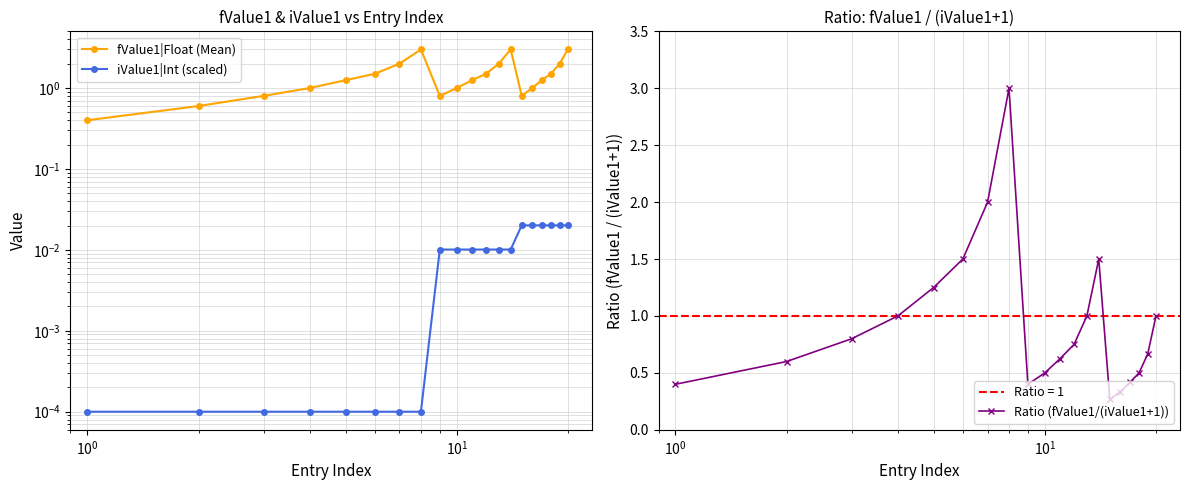

At how many categories does at least one series exceed 1?

12